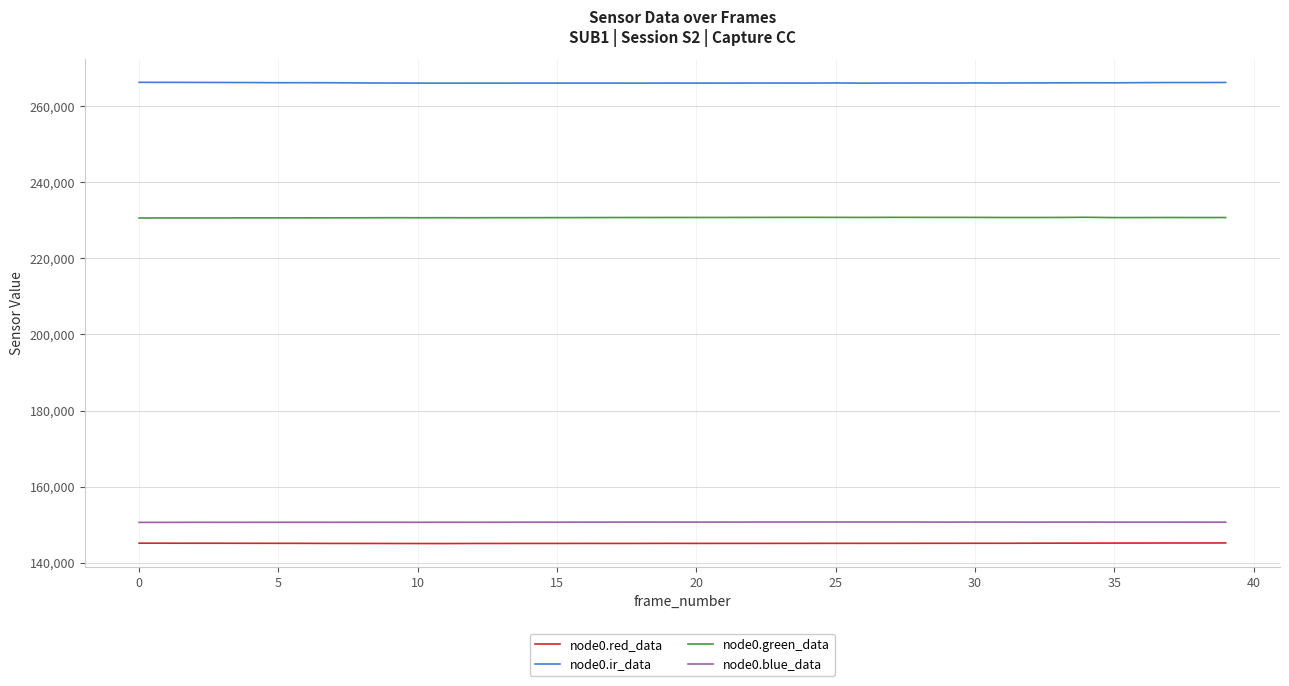

Which series has the largest total across all categories?

node0.ir_data